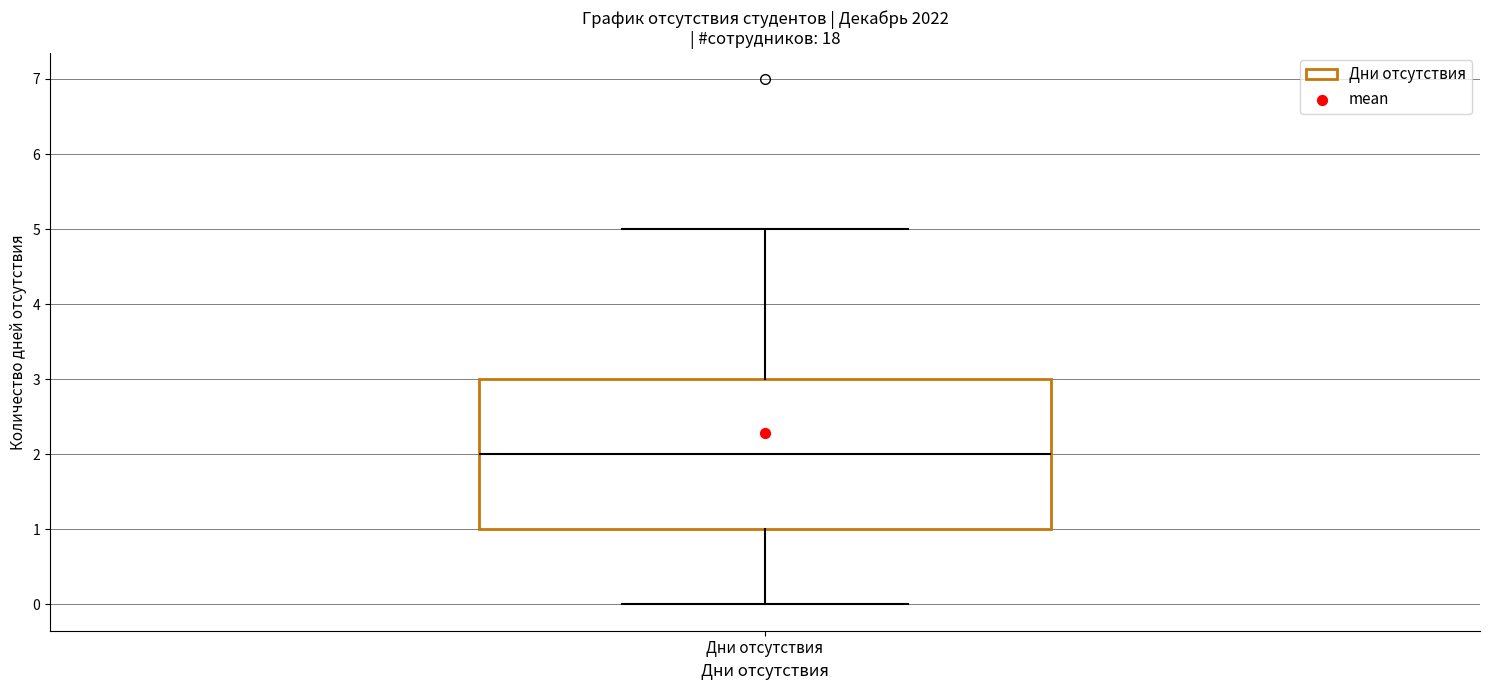

Transcribe this box plot: give where the median line is, the range the box spans, and where the two whiskers end, as read against the y-axis. The values are not printed on the chart, so give them approximately, as read against the axis.

median 2, box 1 to 3, whiskers 0 to 5